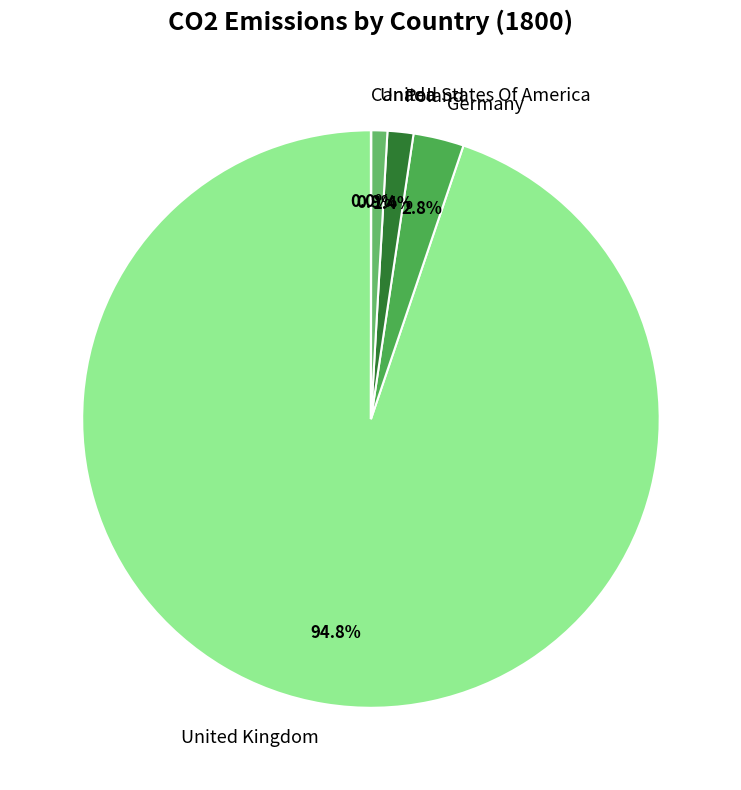

Which slice is the largest?

United Kingdom